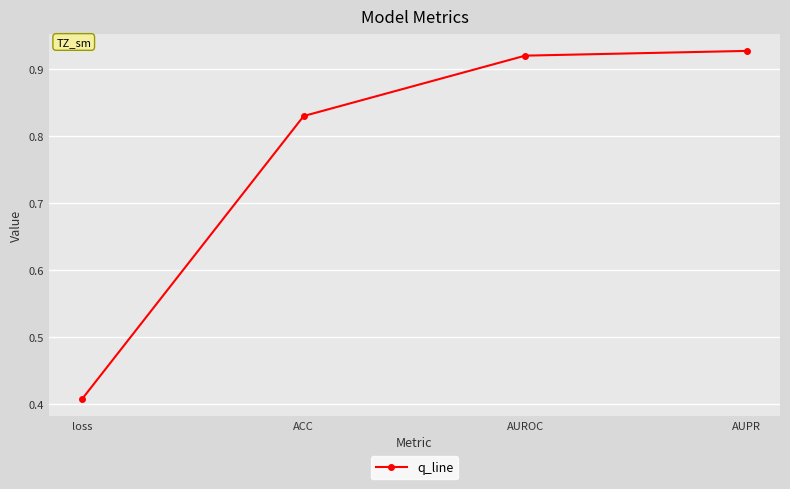

Where is the data nearest to the value 0?

loss